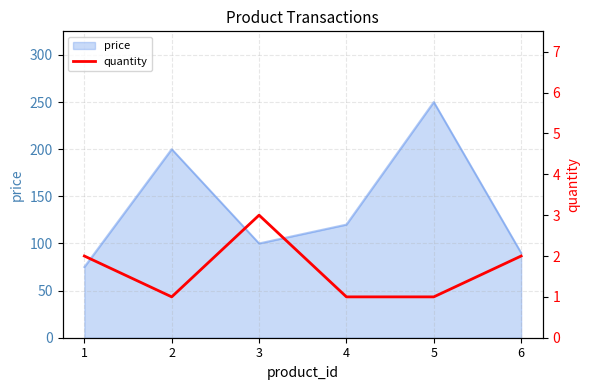

List the labels in order of price value, largest first.

5, 2, 4, 3, 6, 1